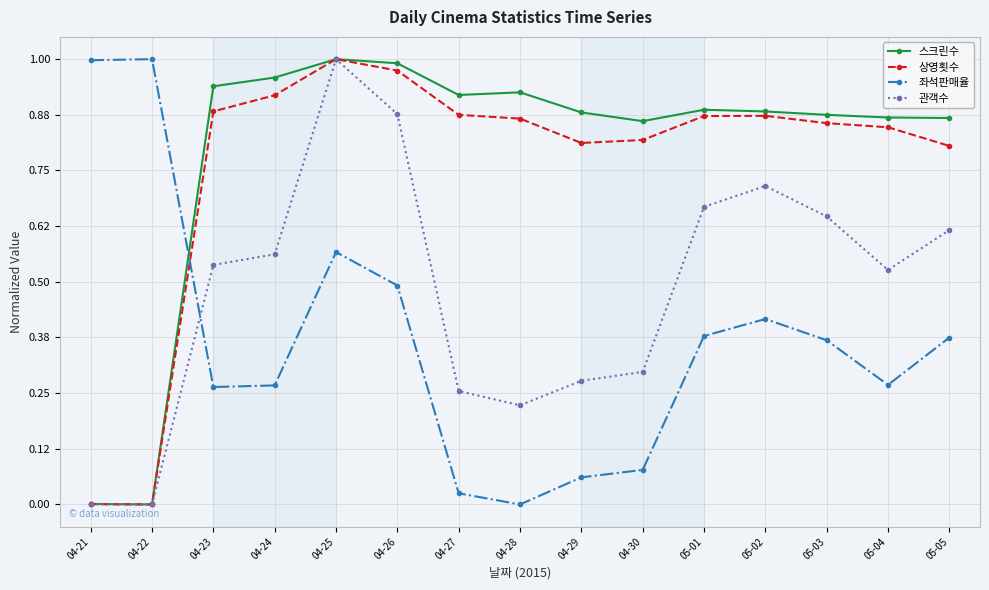

Is it true that 스크린수 equals 1.0 at 04-24?

True